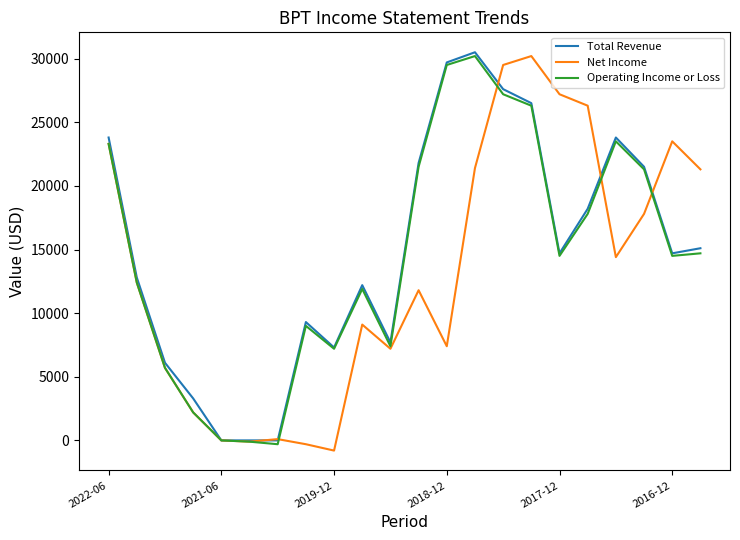

What is the highest value of the Operating Income or Loss series?

30200